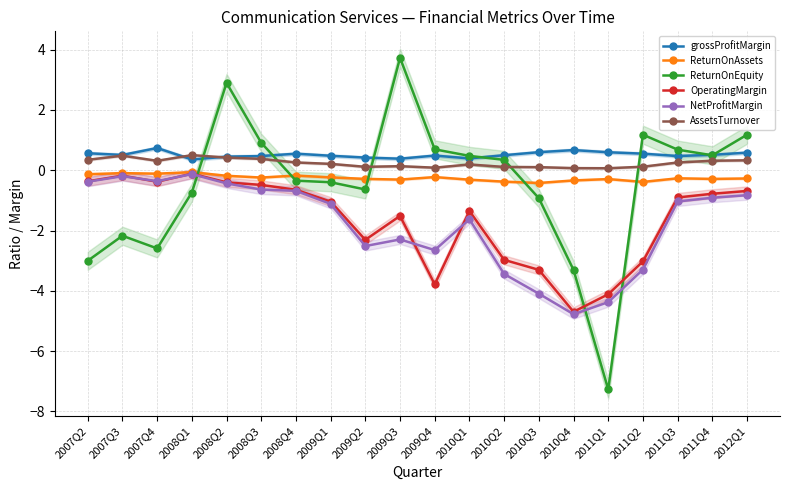

What is the label of the 15th point from the left?

2010Q4